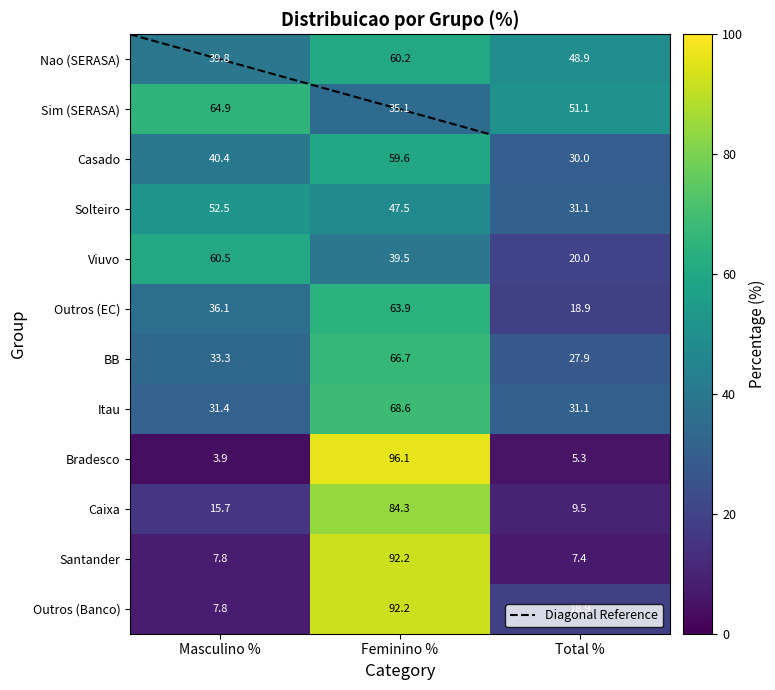

Reading left to right, what are all the values shown in this chart?

Nao (SERASA): 39.8	60.2	48.9
Sim (SERASA): 64.9	35.1	51.1
Casado: 40.4	59.6	30.0
Solteiro: 52.5	47.5	31.1
Viuvo: 60.5	39.5	20.0
Outros (EC): 36.1	63.9	18.9
BB: 33.3	66.7	27.9
Itau: 31.4	68.6	31.1
Bradesco: 3.9	96.1	5.3
Caixa: 15.7	84.3	9.5
Santander: 7.8	92.2	7.4
Outros (Banco): 7.8	92.2	18.9